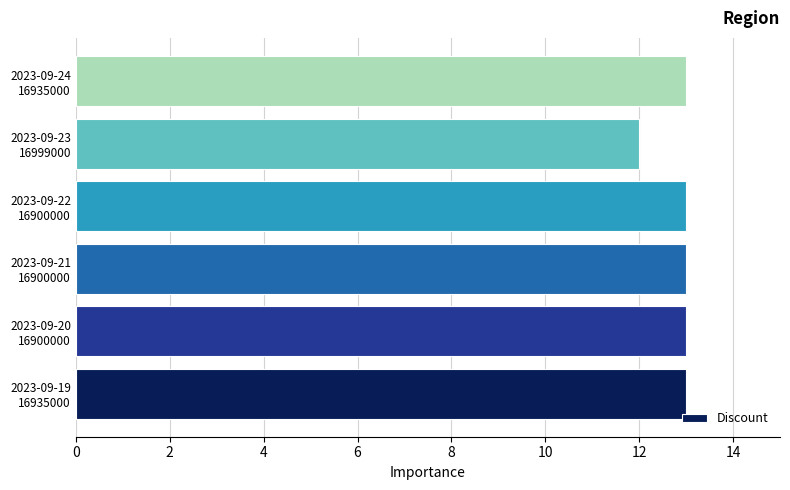

What is the smallest value displayed?

12